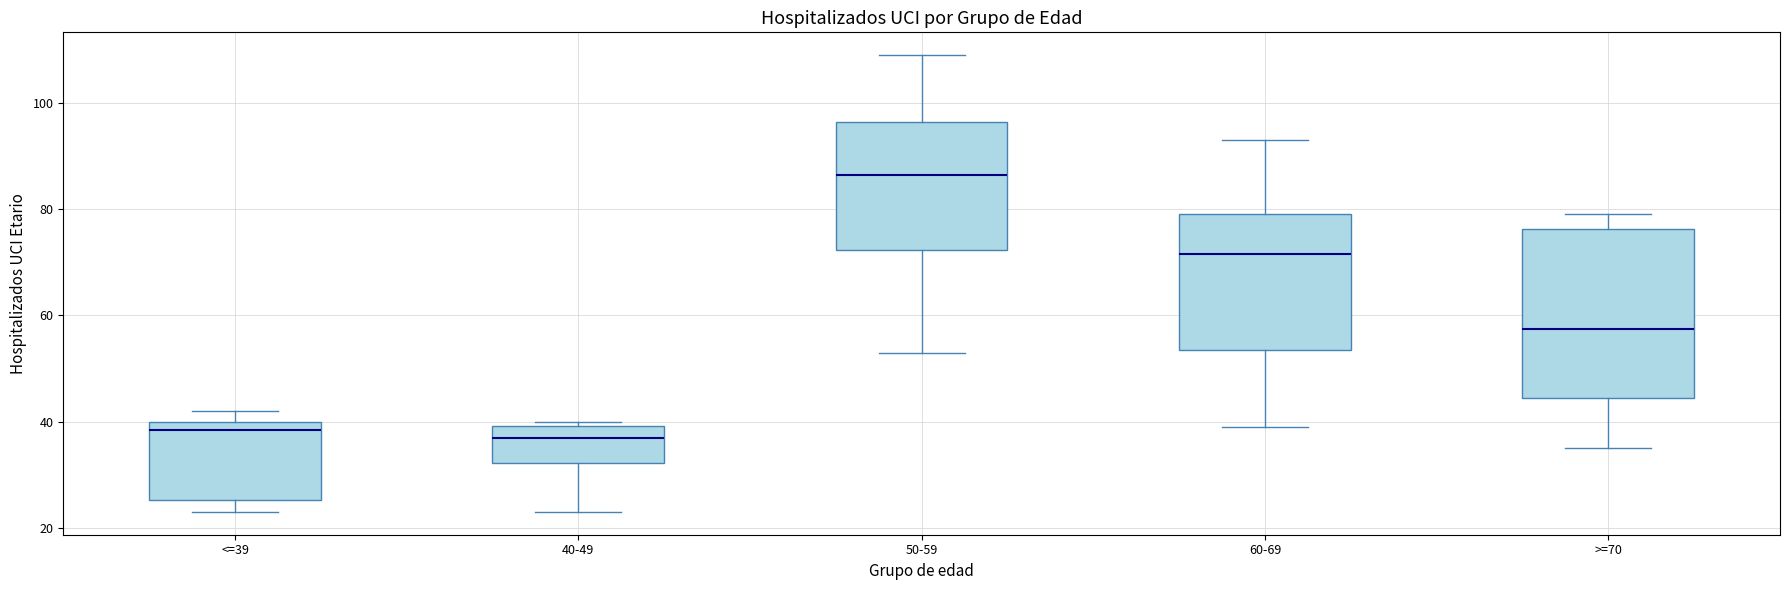

Reading left to right, transcribe this box plot: for each box, give where its median line is, the range the box spans, and where its two whiskers end, as read against the y-axis. The values are not printed on the chart, so give them approximately, as read against the axis.

<=39: median 38, box 26 to 40, whiskers 24 to 42
40-49: median 38, box 32 to 40, whiskers 24 to 40 (just above the box's upper edge)
50-59: median 86, box 72 to 96, whiskers 54 to 110
60-69: median 72, box 54 to 80, whiskers 40 to 94
>=70: median 58, box 44 to 76, whiskers 36 to 80